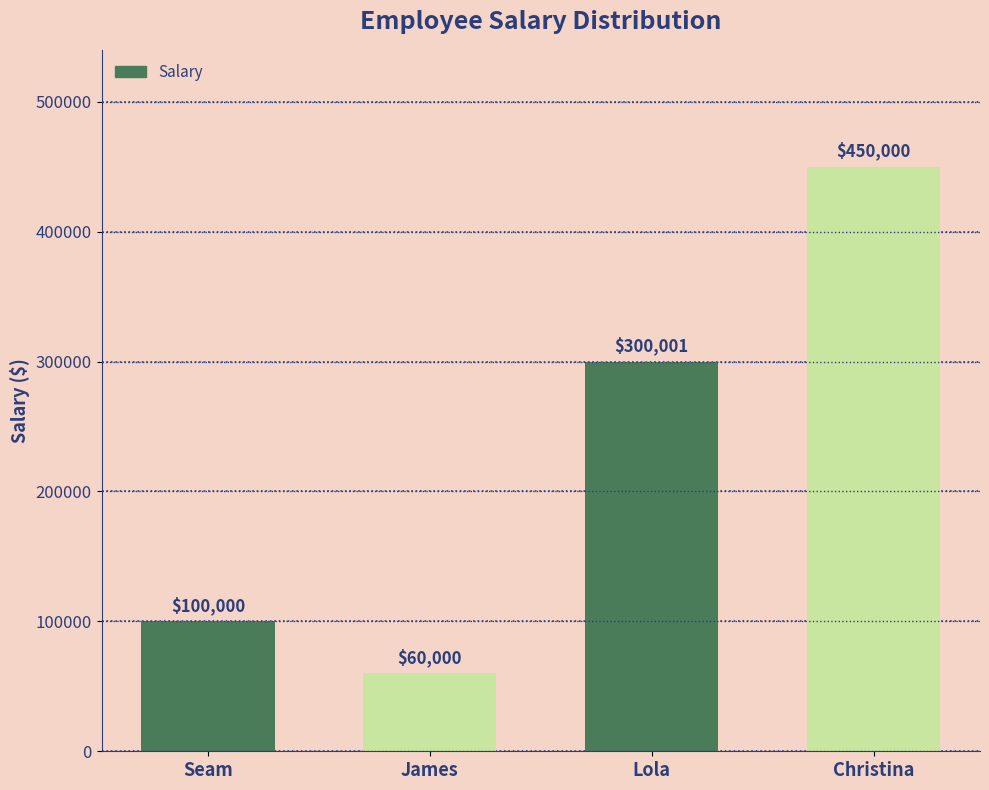

How many distinct data groups are displayed?

1